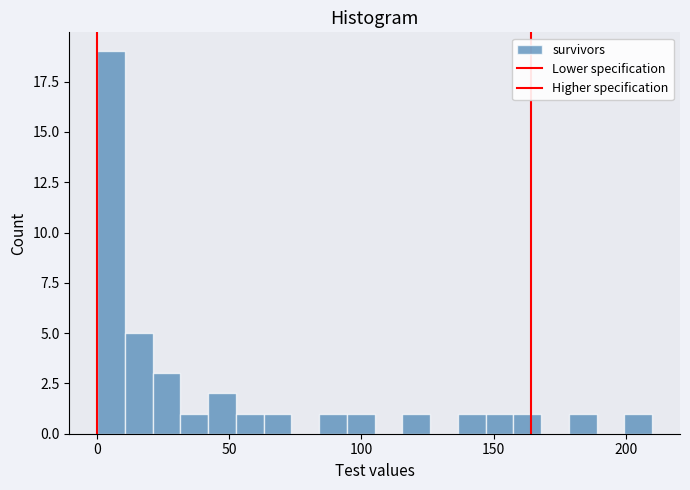

Around what value on the x-axis is the tallest bar? Give the approximate position of its centre, as read against the axis.

5